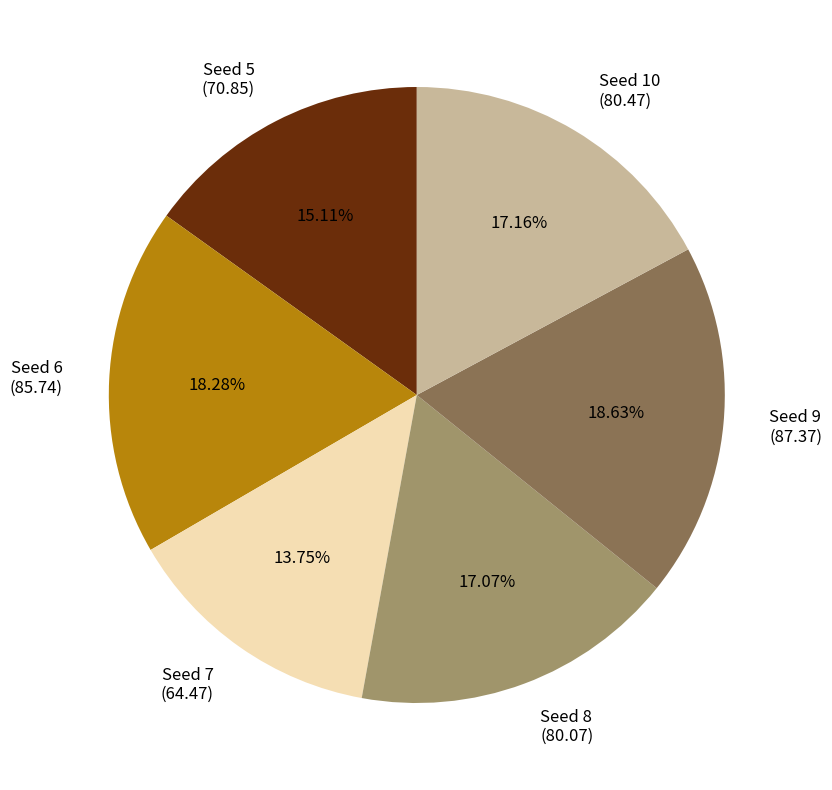

Is the sum of Seed 10 (80.47) and Seed 5 (70.85) greater than half?

No